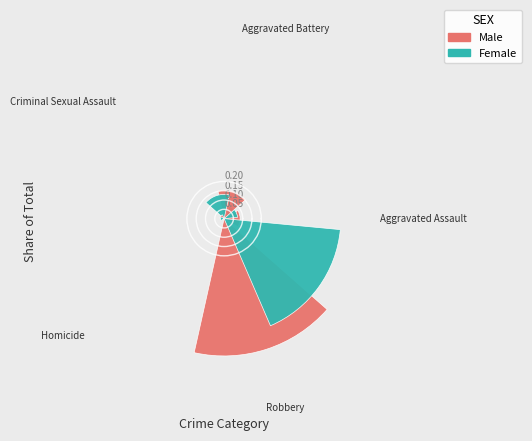

Is it true that Aggravated Assault is 2% of the pie?

False